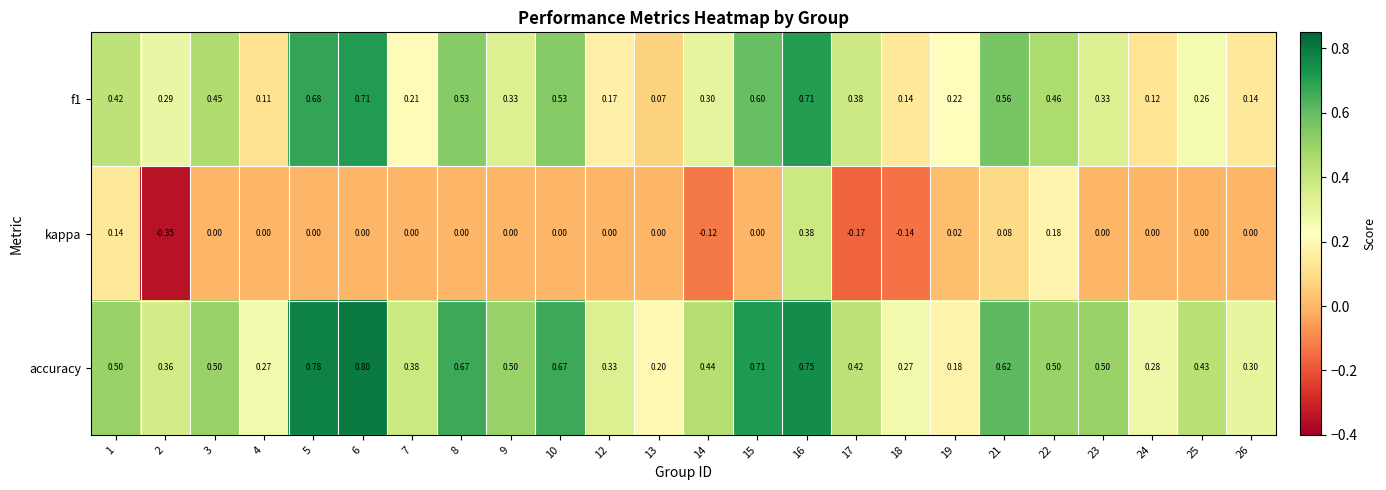

Which series has the widest spread of values?

kappa